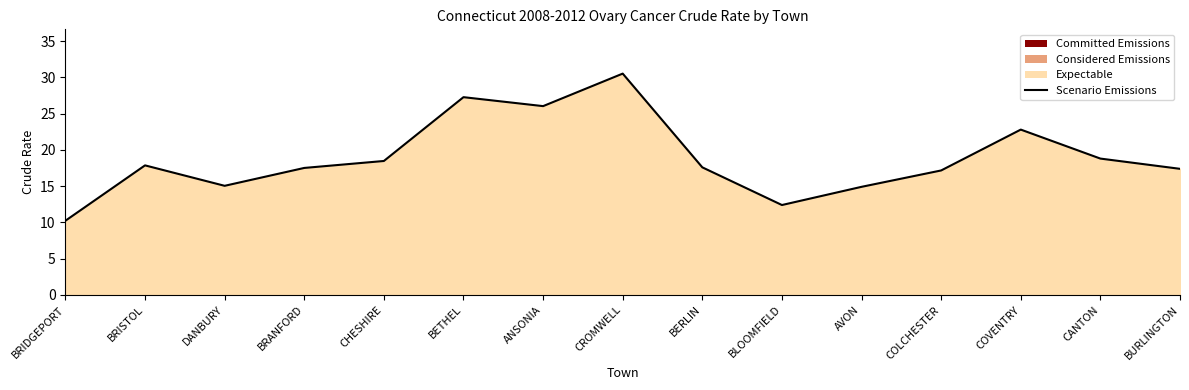

Does the chart display data point markers on the line(s)?

No